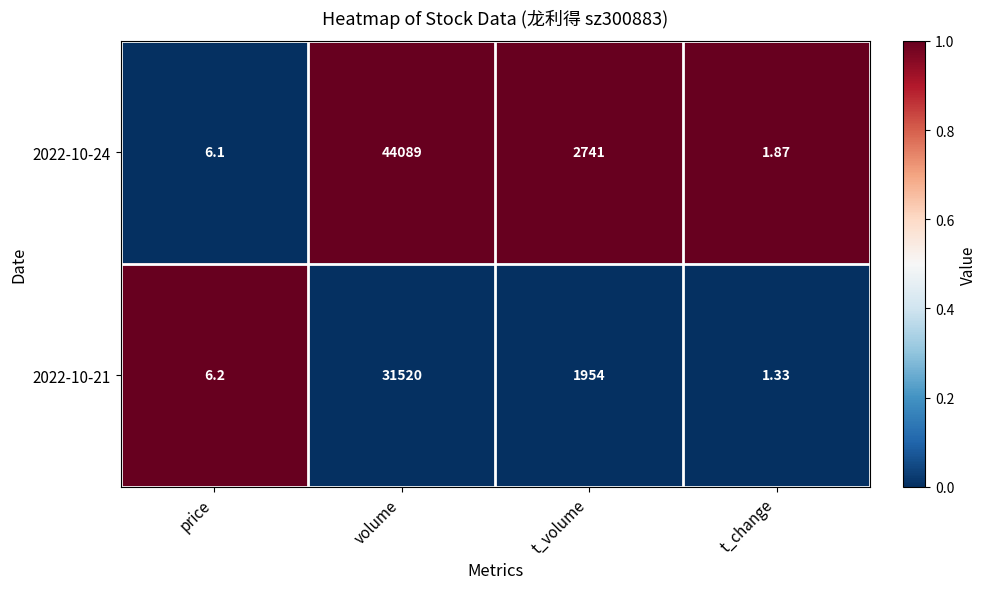

Rank the categories by 2022-10-24 value from highest to lowest.

volume, t_volume, price, t_change